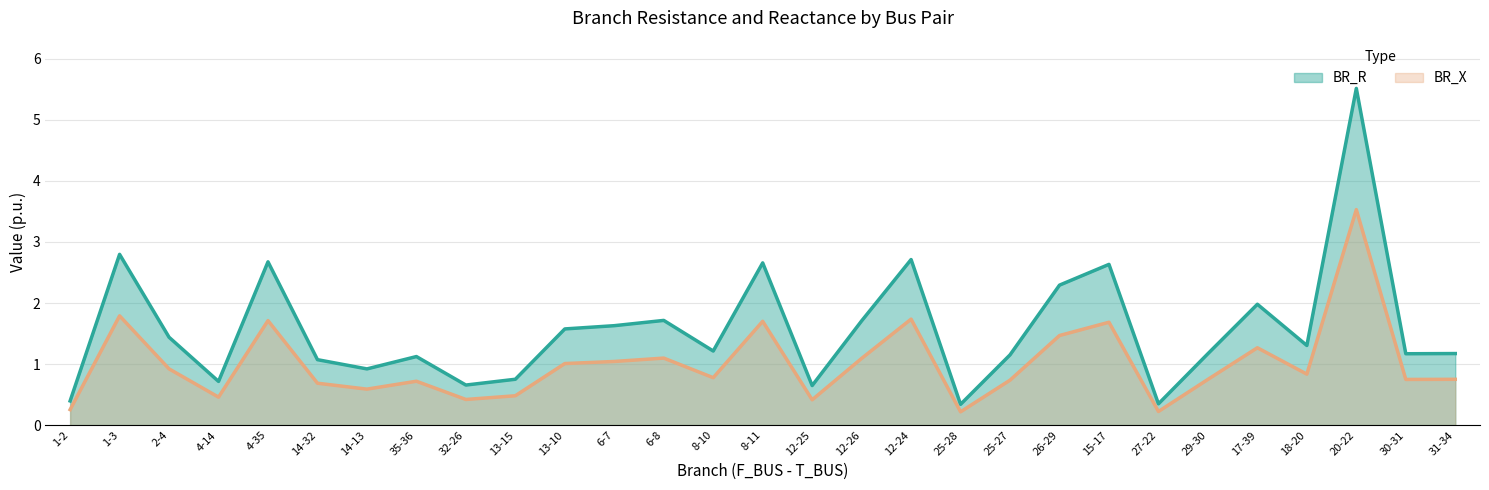

True or false: BR_R and BR_X cross at least once.

False